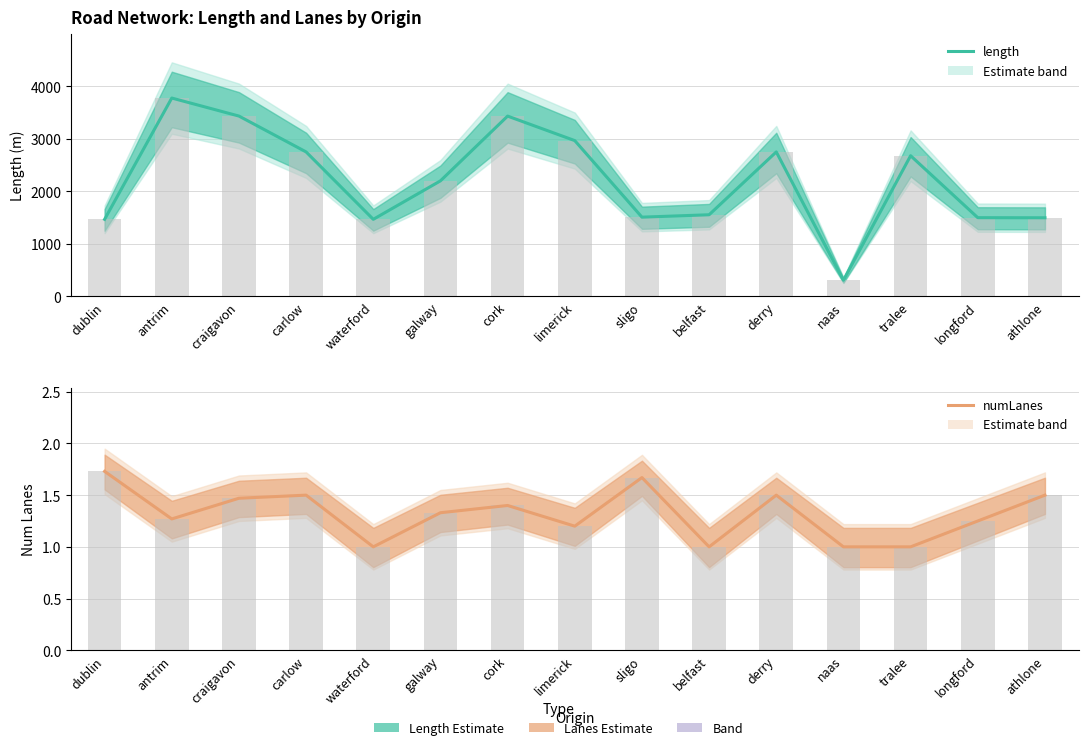

Which series changed the most between craigavon and derry?

length